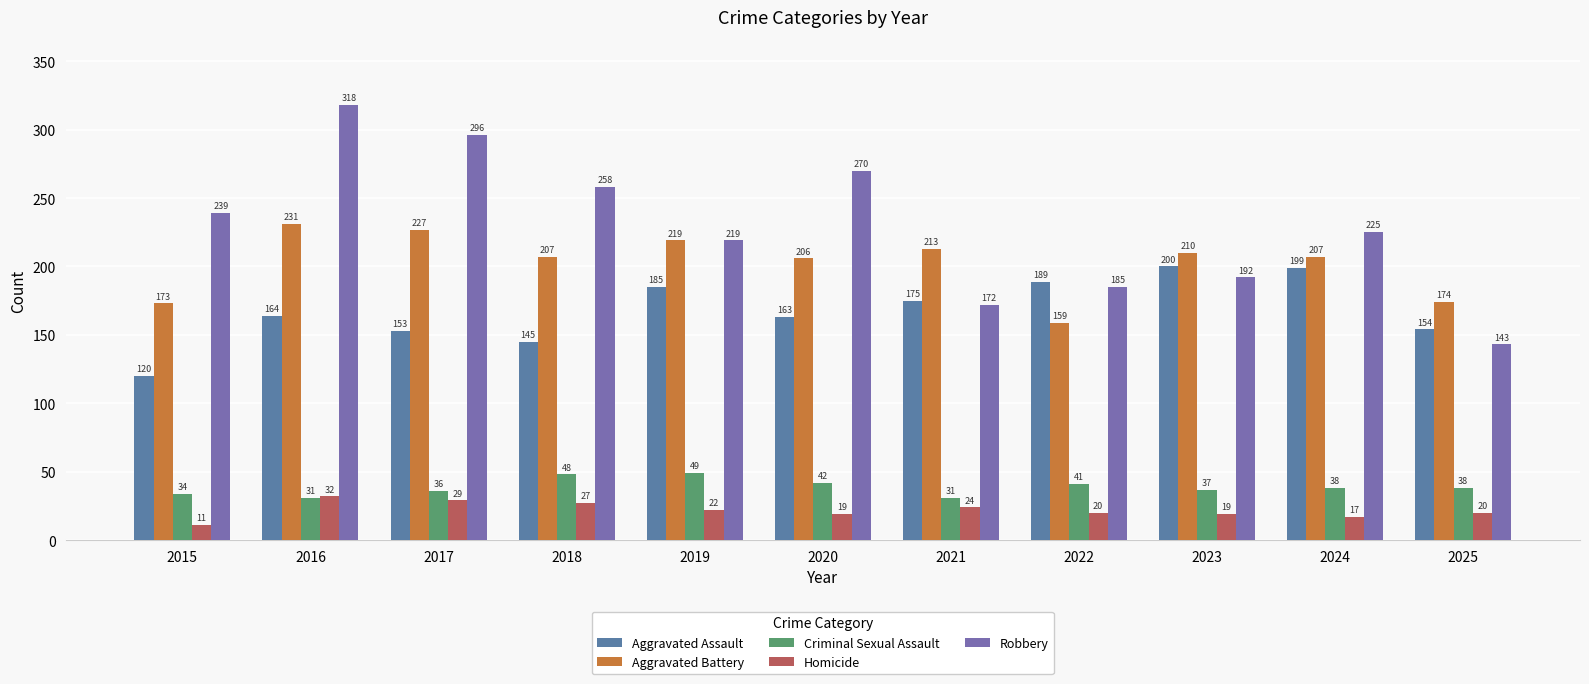

What is the difference between the highest and lowest values at 2024?

208